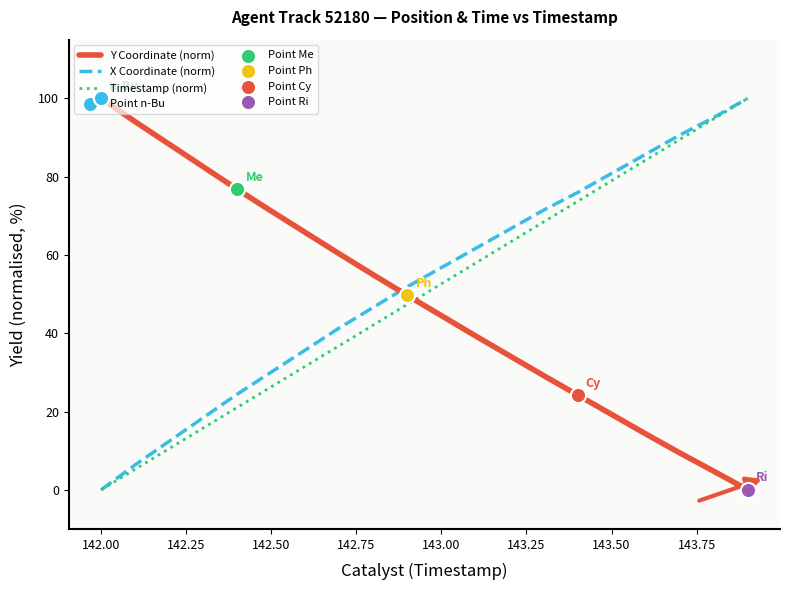

What is the maximum value shown in the chart?

100.0